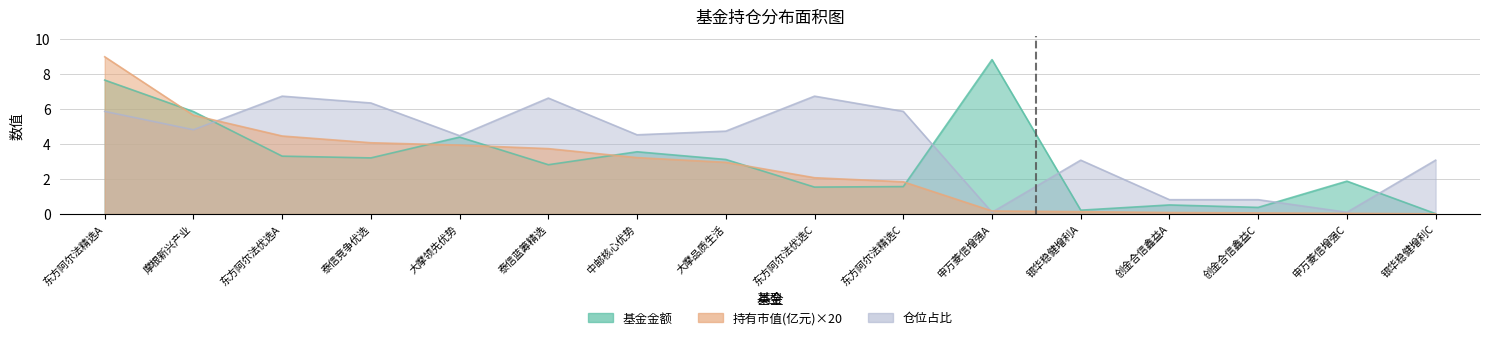

How many times do 持有市值(亿元) and 仓位占比 cross each other?

3